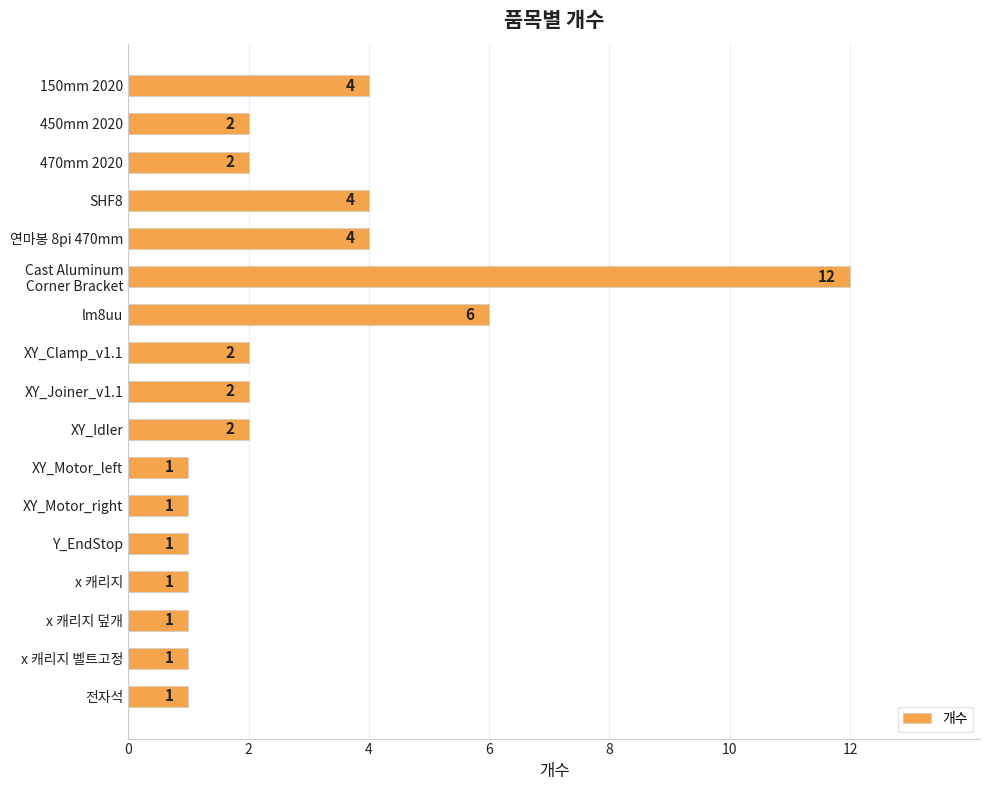

Approximately how many times larger is the value at XY_Motor_right compared to x 캐리지?

1.0